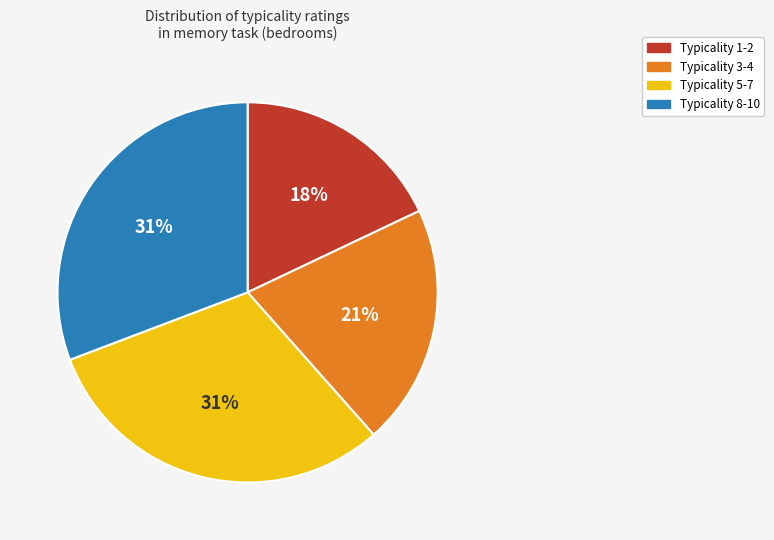

Does any single category account for the majority?

No